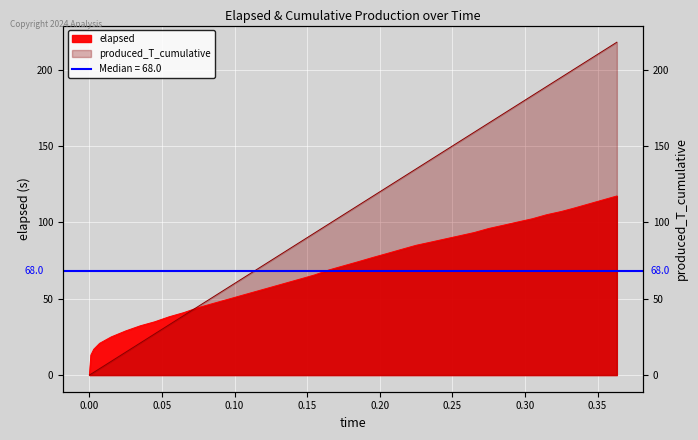

Reading right to left, transcribe all the data shown in this chart.

elapsed: 0.3633=117.3	0.3533=114.6	0.3433=111.9	0.3333=109.2	0.325=107.1	0.315=105.0	0.305=102.4	0.295=100.2	0.285=98.1	0.275=96.0	0.265=93.3	0.255=91.2	0.245=89.1	0.235=87.0	0.225=85.0	0.215=82.3	0.205=79.6	0.195=77.0	0.185=74.2	0.175=71.5	0.165=68.9	0.155=65.5	0.145=62.8	0.135=60.2	0.125=57.5	0.115=54.9	0.105=52.2	0.095=49.5	0.085=46.9	0.075=44.2	0.065=40.9	0.055=38.2	0.045=34.9	0.035=32.3	0.025=28.9	0.015=25.0	0.007=20.8	0.003=16.9	0.001=13.1	0=0.0
produced_T_cumulative: 0.3633=218.0	0.3533=212.0	0.3433=206.0	0.3333=200.0	0.325=195.0	0.315=189.0	0.305=183.0	0.295=177.0	0.285=171.0	0.275=165.0	0.265=159.0	0.255=153.0	0.245=147.0	0.235=141.0	0.225=135.0	0.215=129.0	0.205=123.0	0.195=117.0	0.185=111.0	0.175=105.0	0.165=99.0	0.155=93.0	0.145=87.0	0.135=81.0	0.125=75.0	0.115=69.0	0.105=63.0	0.095=57.0	0.085=51.0	0.075=45.0	0.065=39.0	0.055=33.0	0.045=27.0	0.035=21.0	0.025=15.0	0.015=9.0	0.007=4.2	0.003=1.8	0.001=0.6	0=0.0